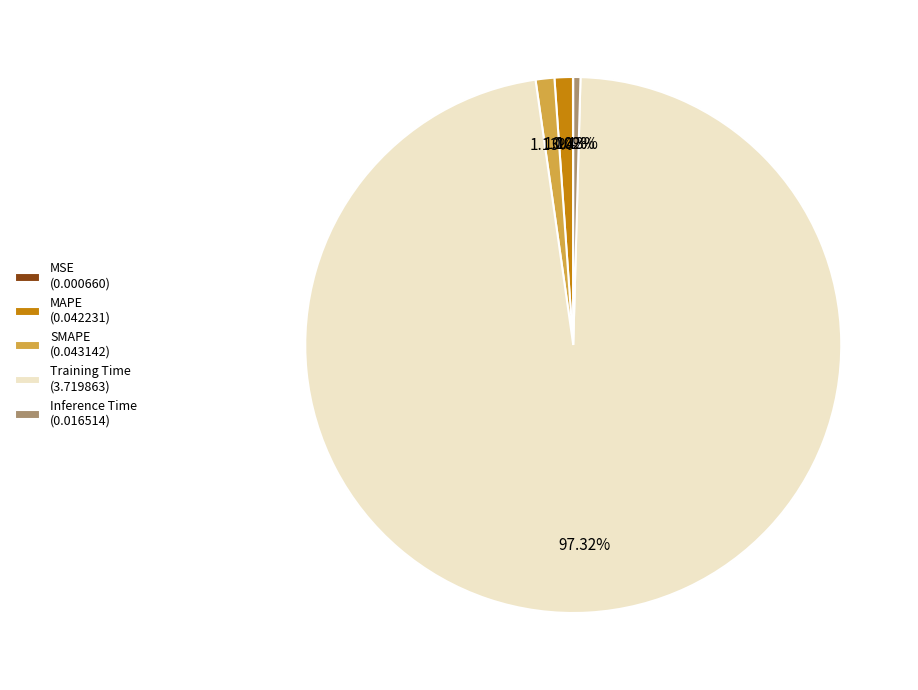

Which slice represents more than half of the pie?

Training Time